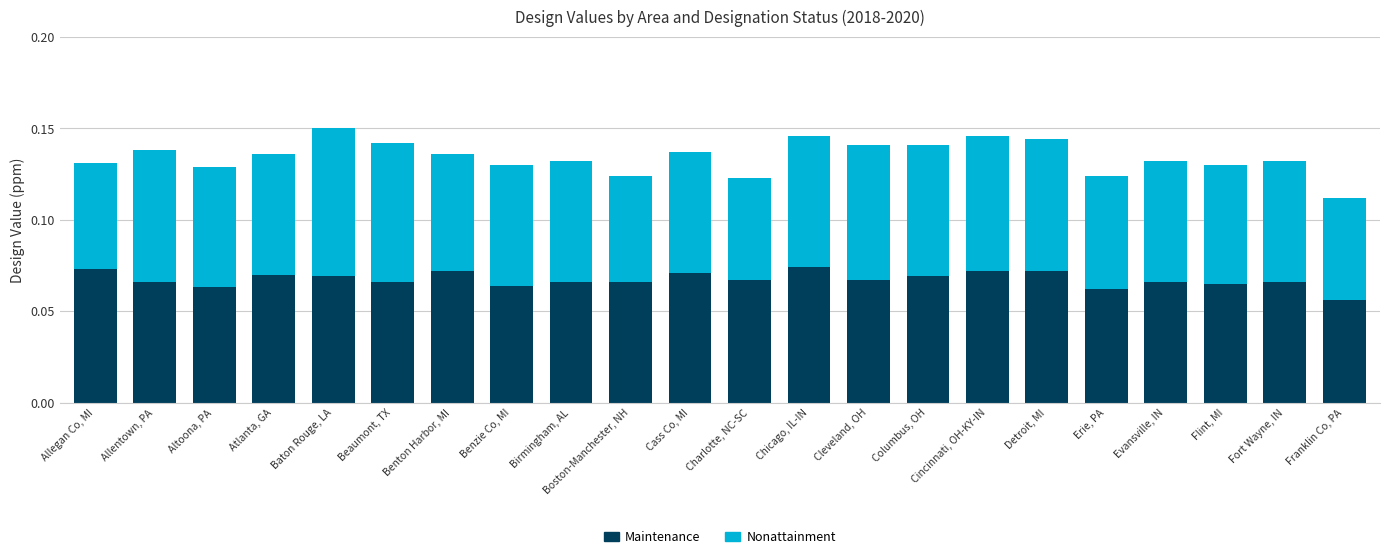

At which label is Maintenance closest to 0?

Franklin Co, PA